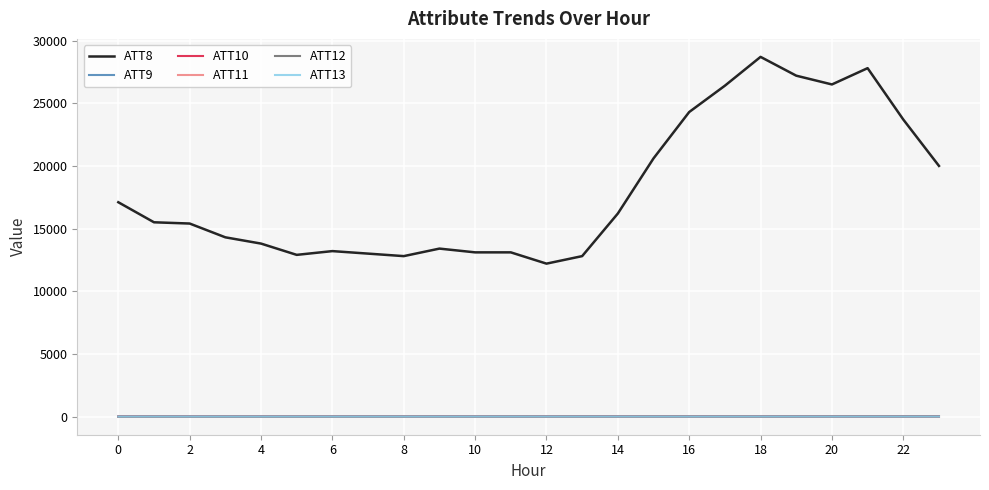

What is the greatest value displayed?

28700.0